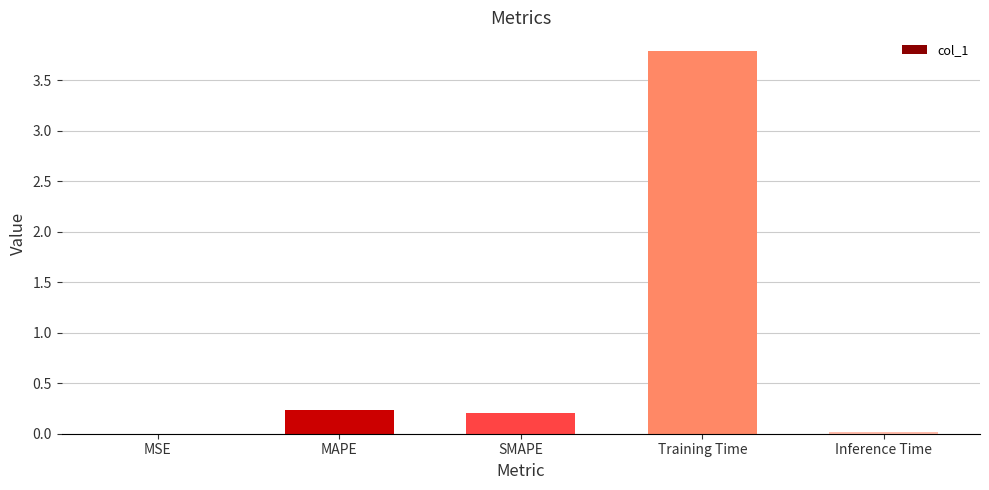

Are the bars horizontal?

No